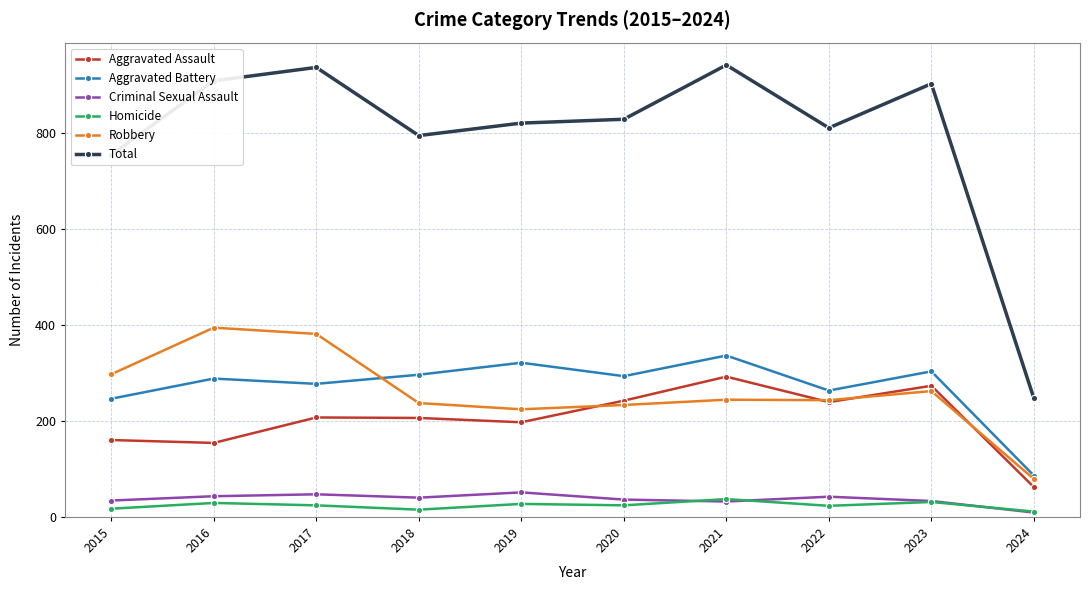

Which series has the largest range (max minus min)?

Total